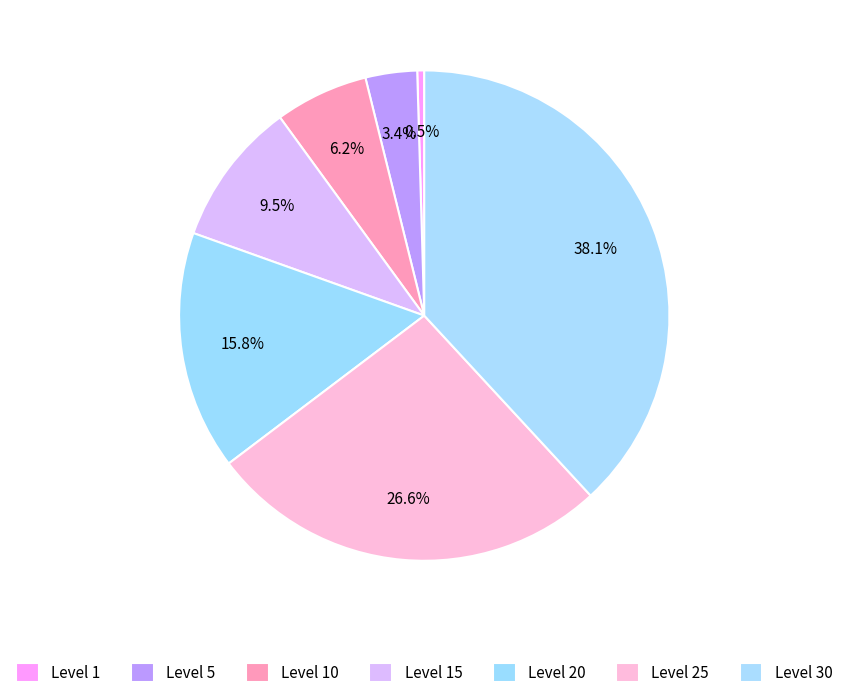

Is it true that Level 15 is 22% of the pie?

False